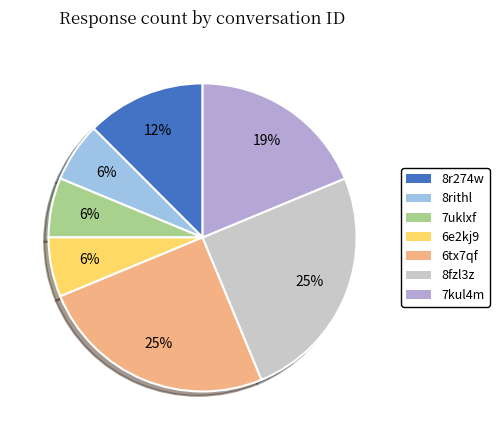

The 7kul4m slice represents 19% of the pie. True or false?

True